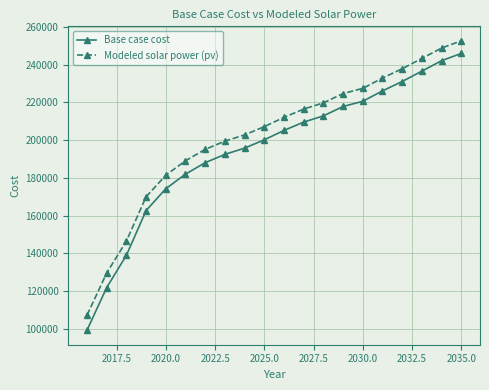

Rank the series by their average value, from lowest to highest.

Base case cost, Modeled solar power (pv)